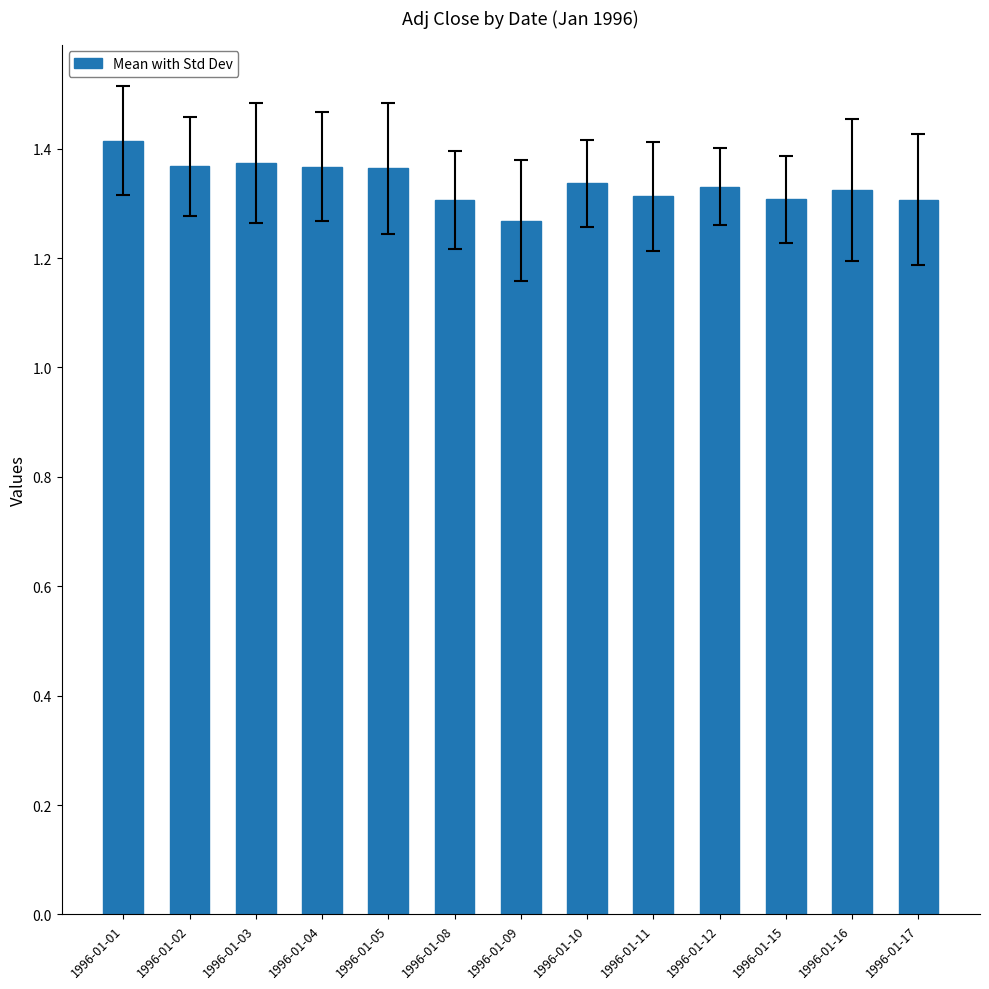

Count the number of categories in the chart.

13